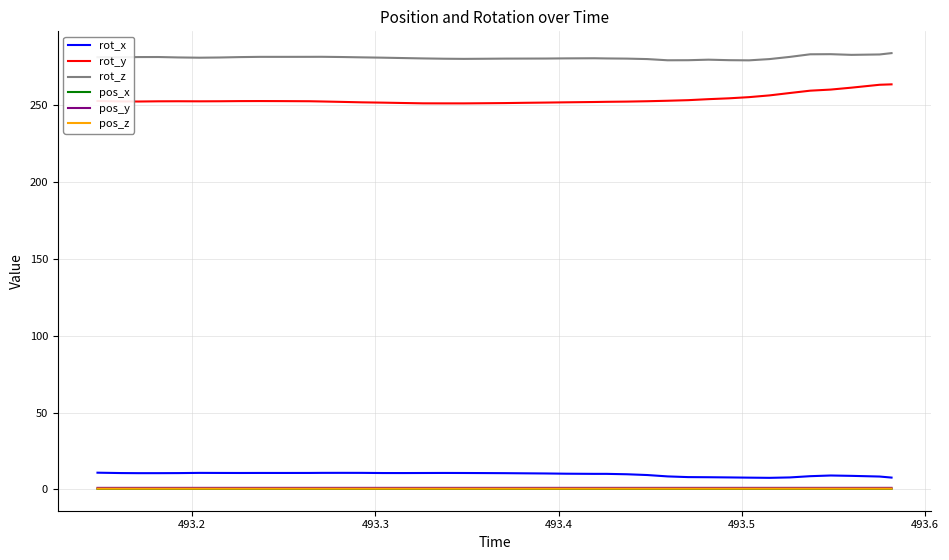

What is the maximum value shown in the chart?

284.0